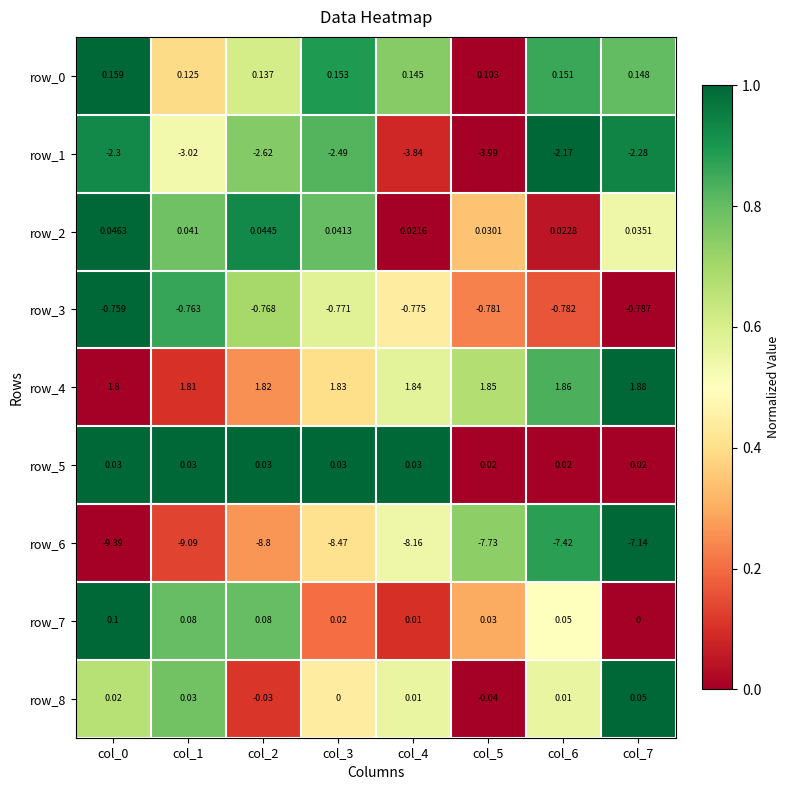

Is the value of row_2 at col_1 greater than the value of row_1 at col_7?

Yes